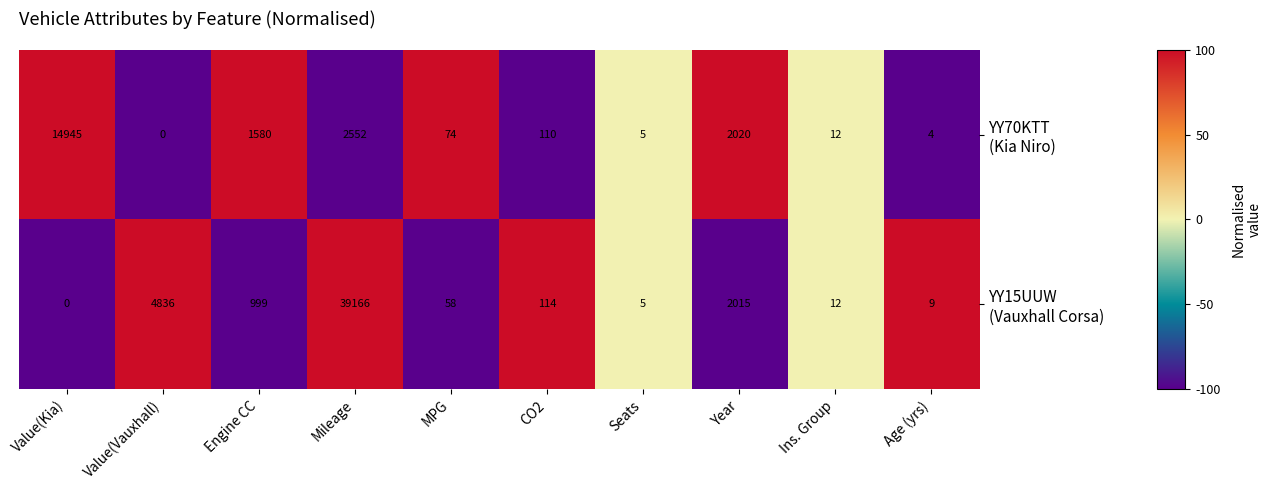

Which label corresponds to the largest value in the chart?

Mileage